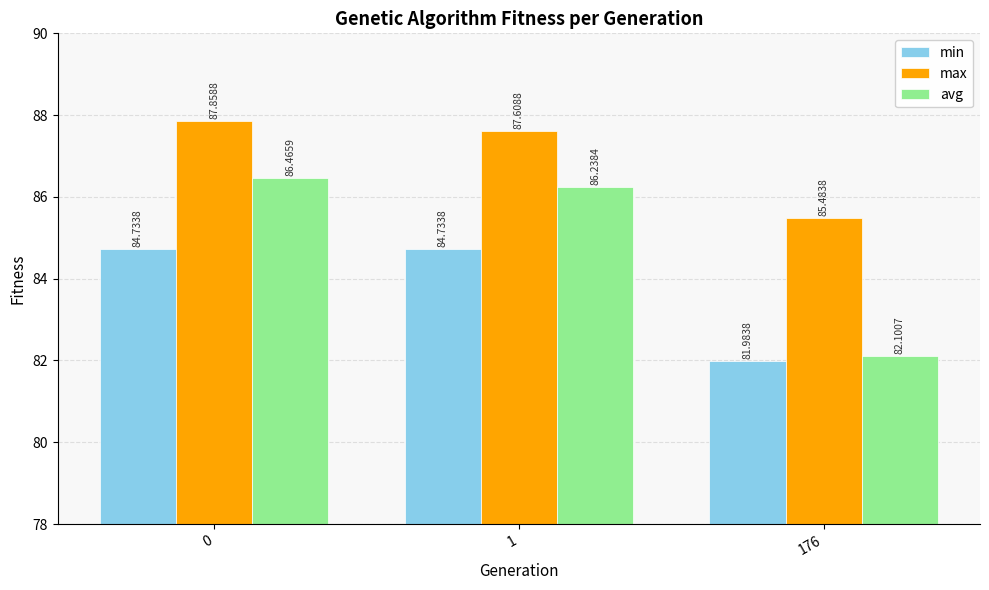

Reading left to right, extract all data points from this chart.

min: 0=84.7	1=84.7	176=82.0
max: 0=87.9	1=87.6	176=85.5
avg: 0=86.5	1=86.2	176=82.1